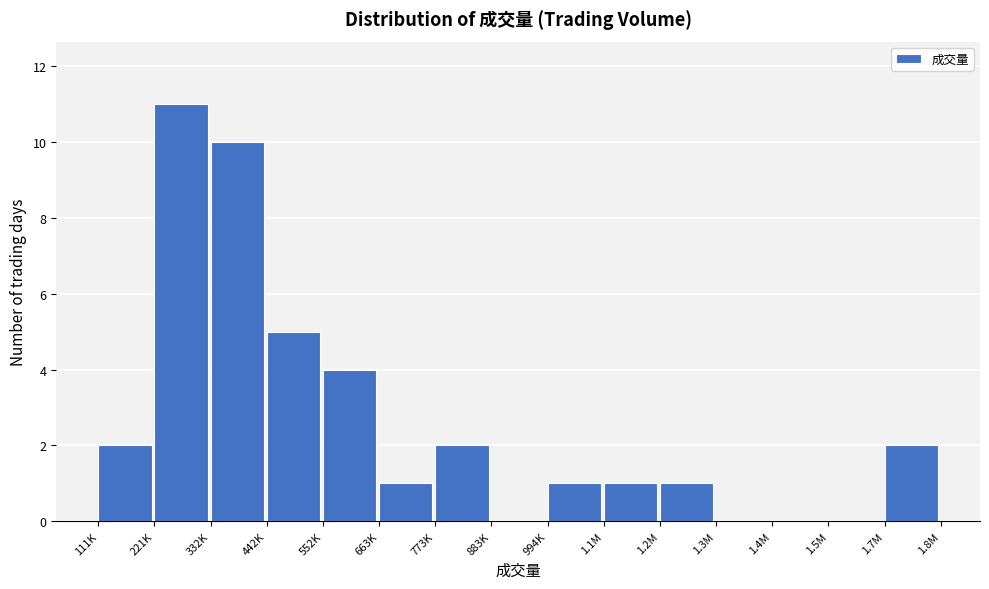

Reading left to right, what are all the values shown in this chart?

111K=2	221K=11	332K=10	442K=5	552K=4	663K=1	773K=2	883K=0	994K=1	1.1M=1	1.2M=1	1.3M=0	1.4M=0	1.5M=0	1.7M=2